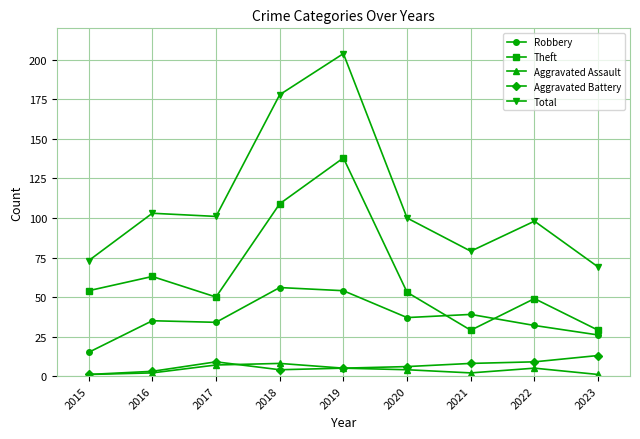

Is the value of Aggravated Assault at 2015 greater than the value of Aggravated Battery at 2019?

No